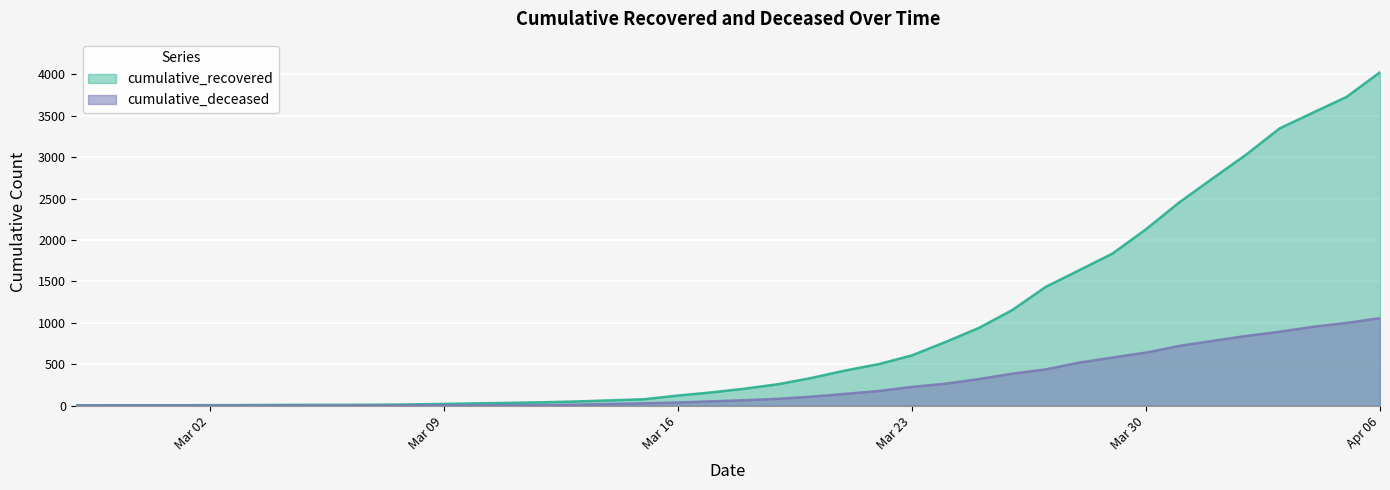

What is the label of the 20th point from the left?

2020-03-17